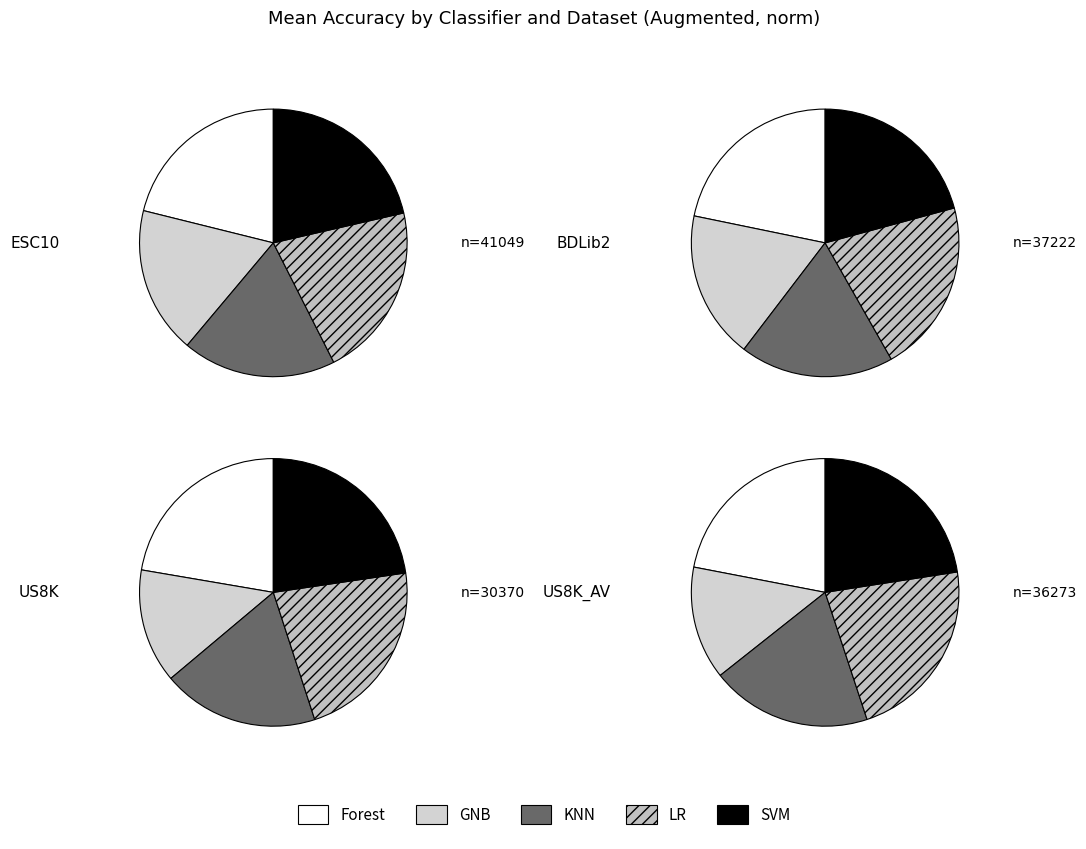

Is there a majority slice in this chart?

No